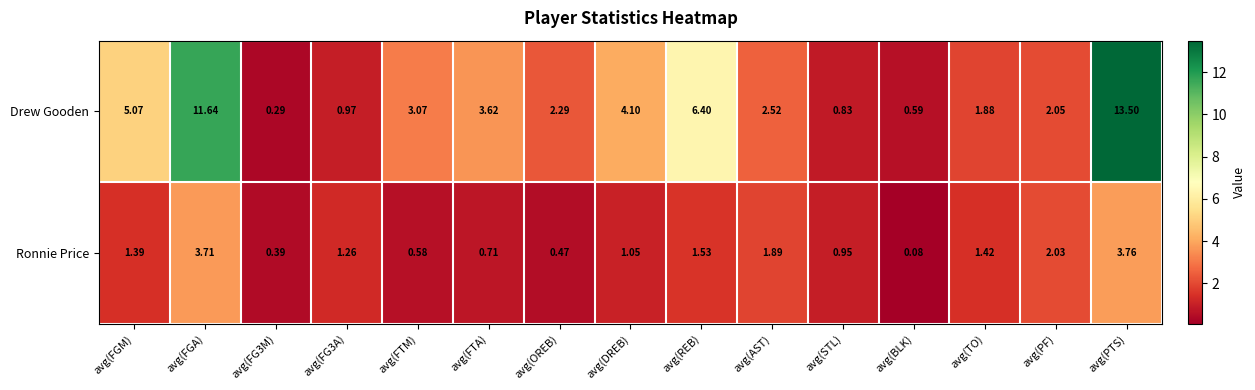

Is the value of Drew Gooden at avg(PTS) greater than the value of Ronnie Price at avg(PTS)?

Yes